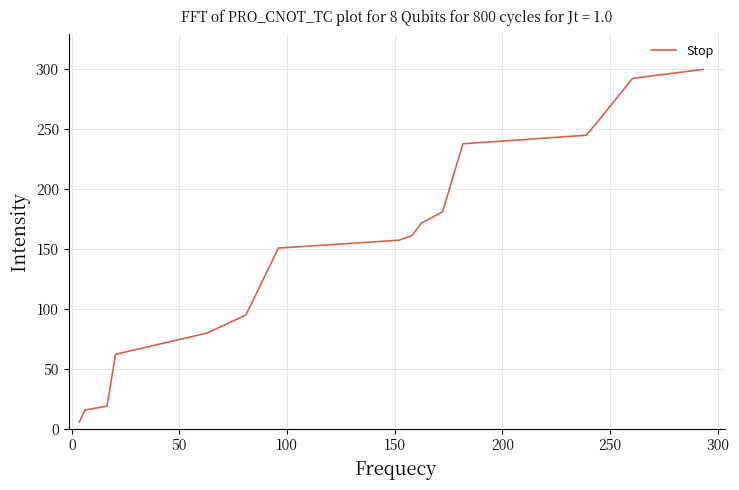

What is the maximum value shown in the chart?

300.0